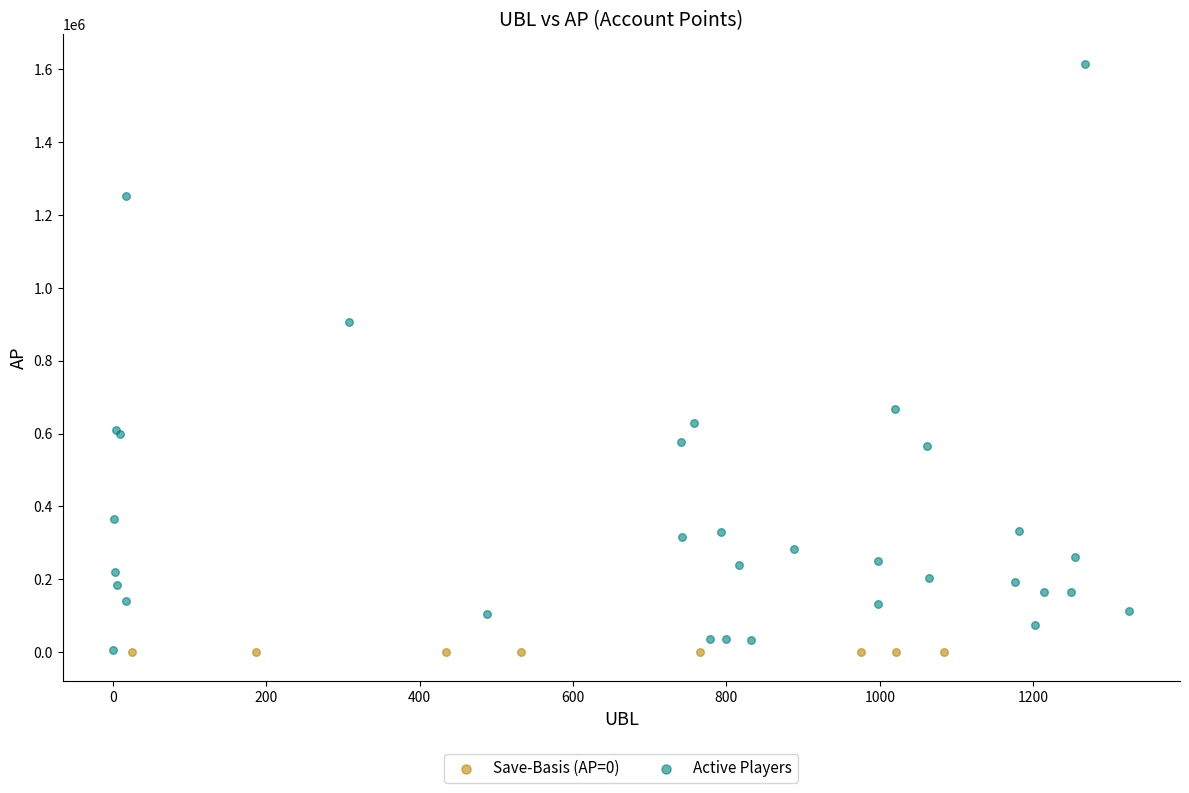

Which series reaches the maximum Y coordinate?

Active Players